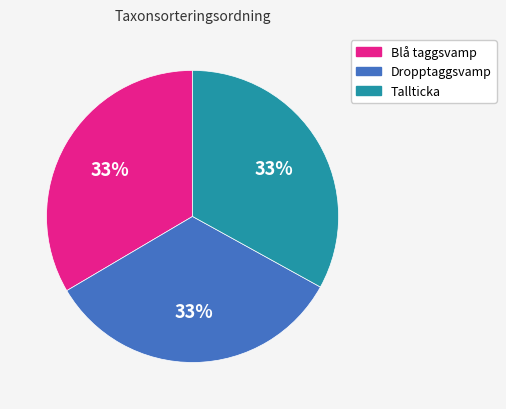

Count the number of slices in the pie.

3